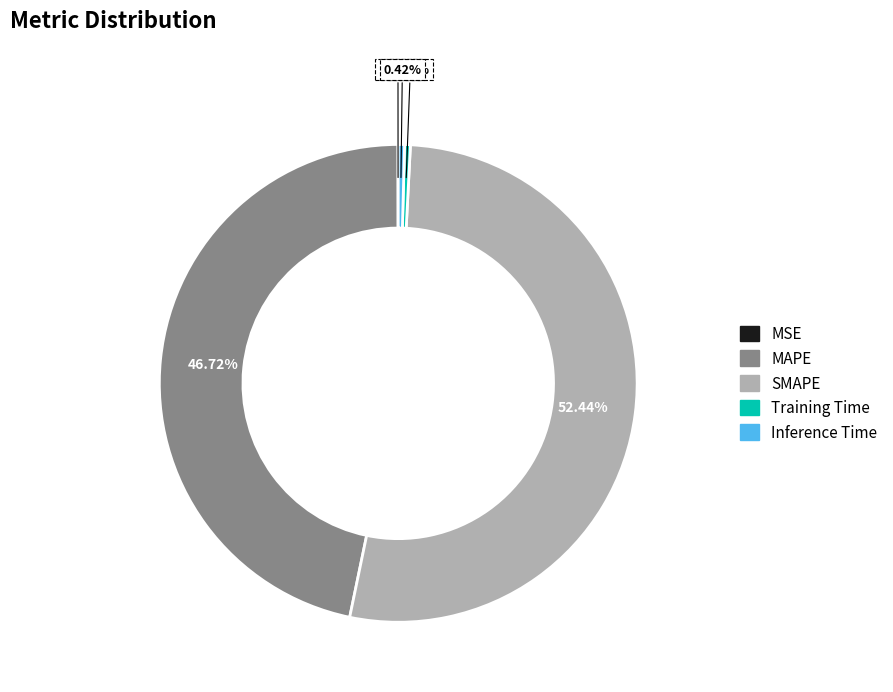

What percentage is the MAPE slice, to the nearest percent?

47%